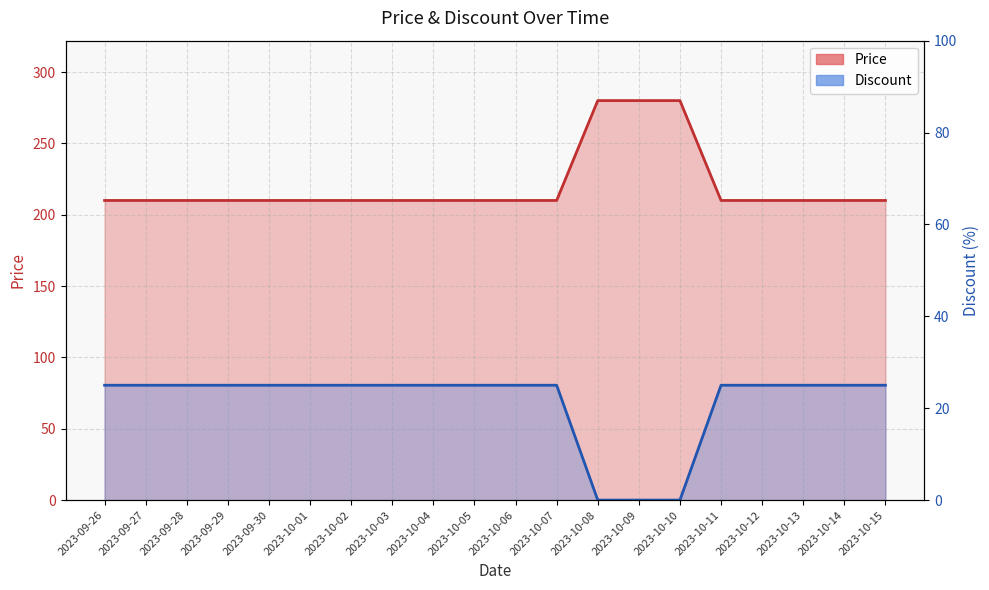

Rank the series at 2023-10-07 from lowest to highest value.

Discount, Price